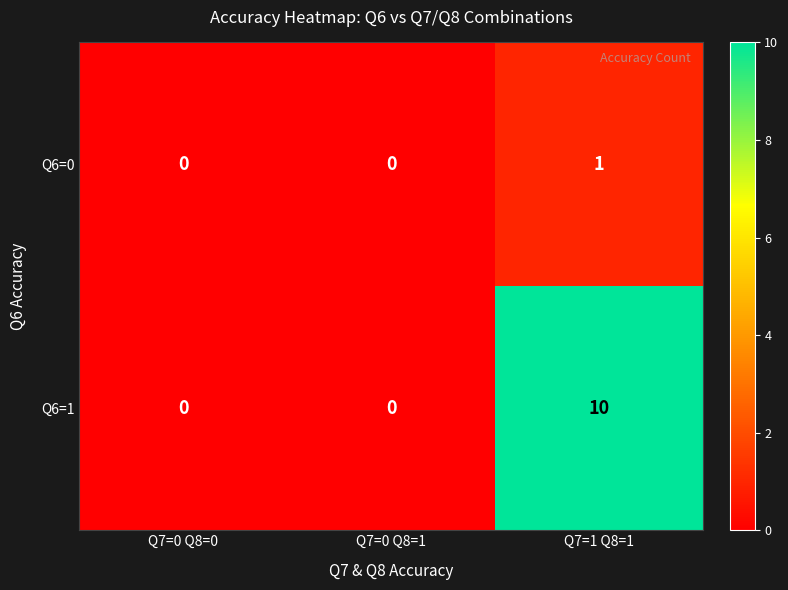

Reading right to left, what are all the values shown in this chart?

Q6=0: Q7=1 Q8=1=1	Q7=0 Q8=1=0	Q7=0 Q8=0=0
Q6=1: Q7=1 Q8=1=10	Q7=0 Q8=1=0	Q7=0 Q8=0=0